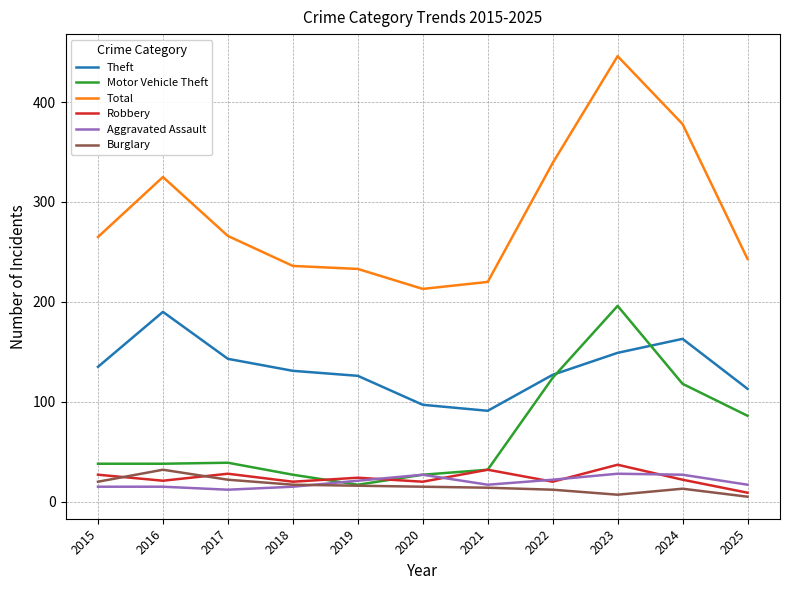

The value of Aggravated Assault at 2019 is 5. True or false?

False